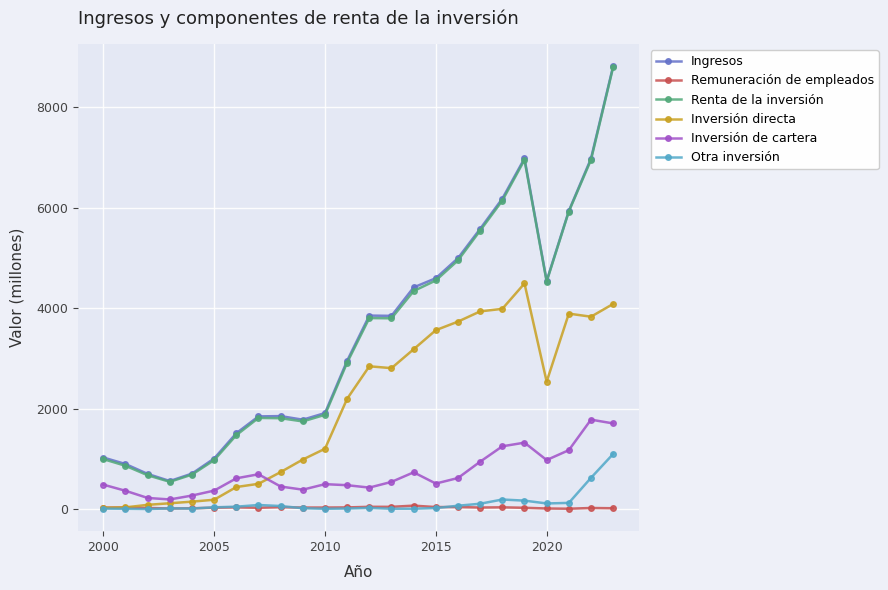

What is the value of the Renta de la inversión point at the 1st from the left?

997.6